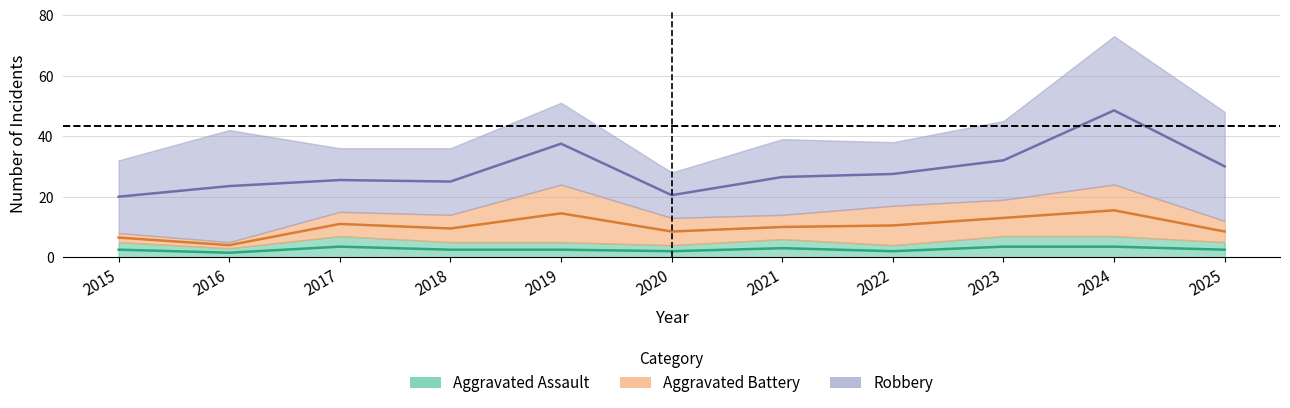

Does the chart display data point markers on the line(s)?

No